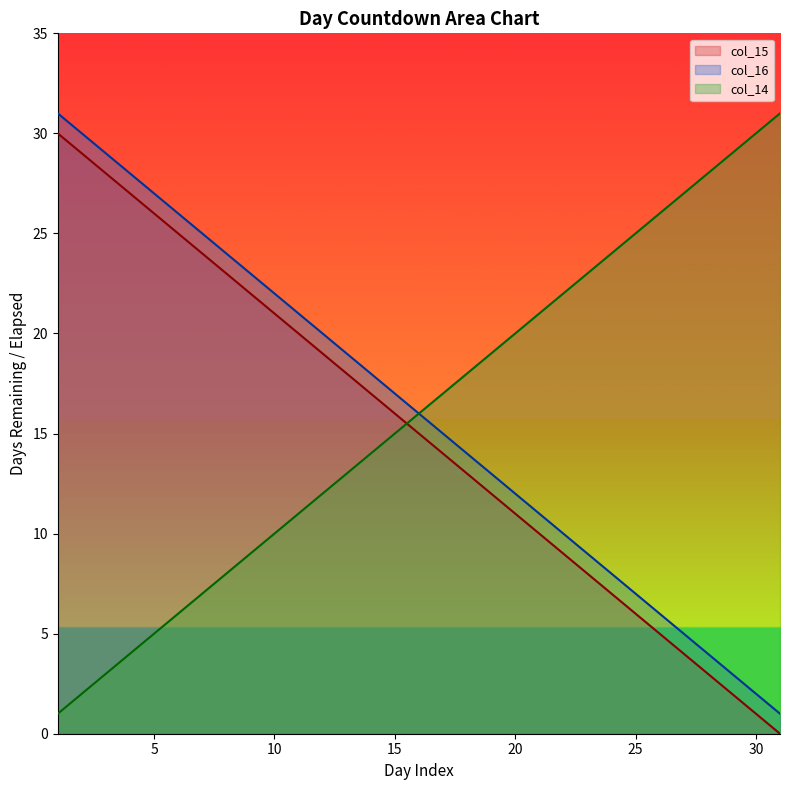

At which label is col_15 closest to 15?

16